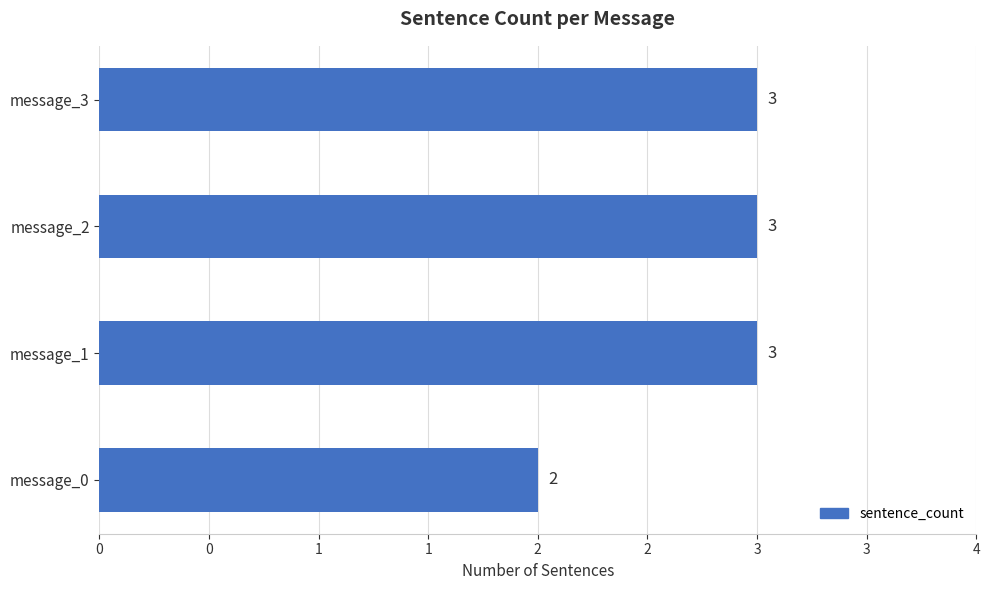

Are the bars horizontal?

Yes